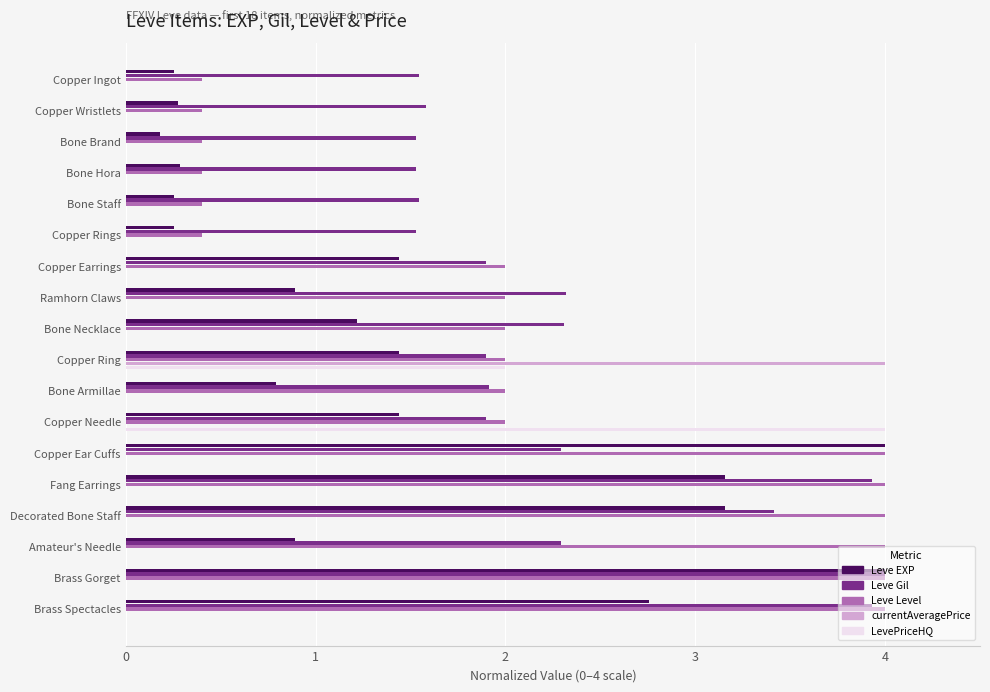

Count the number of data series in this chart.

5